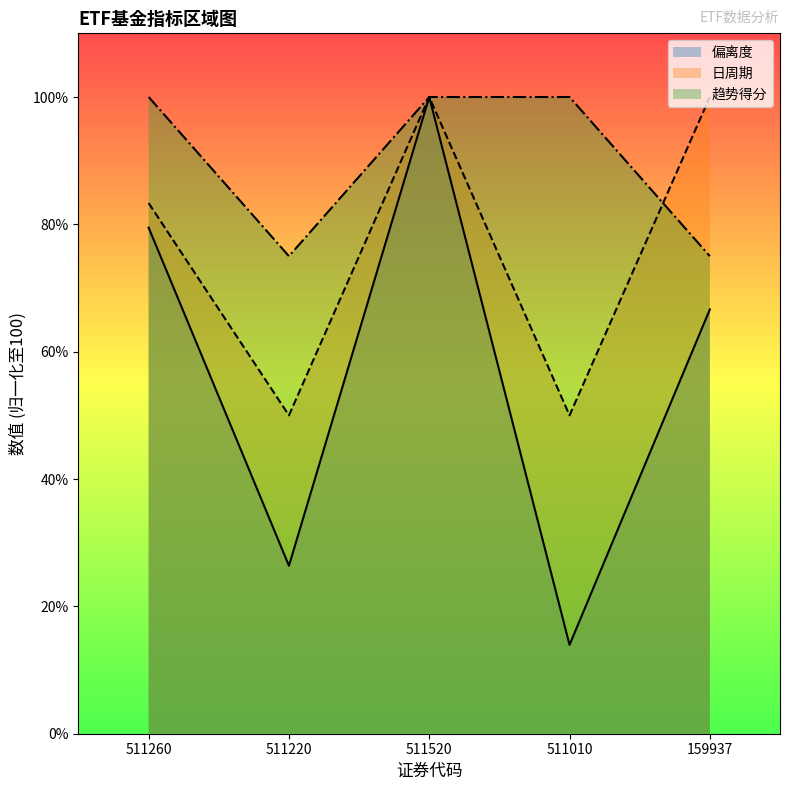

Where is the first local minimum for 偏离度?

511220